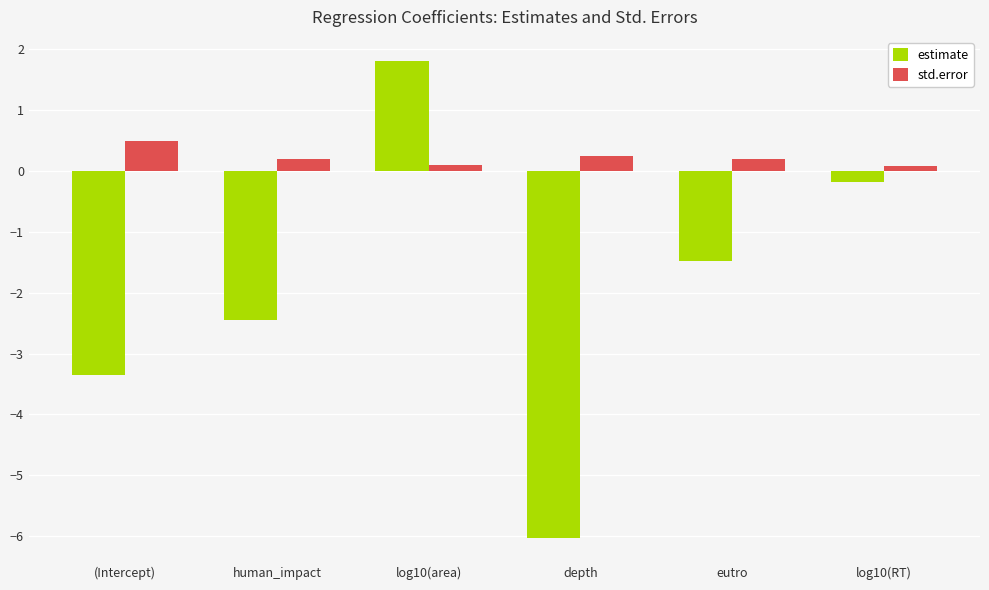

What are all the series names shown in the legend?

estimate, std.error